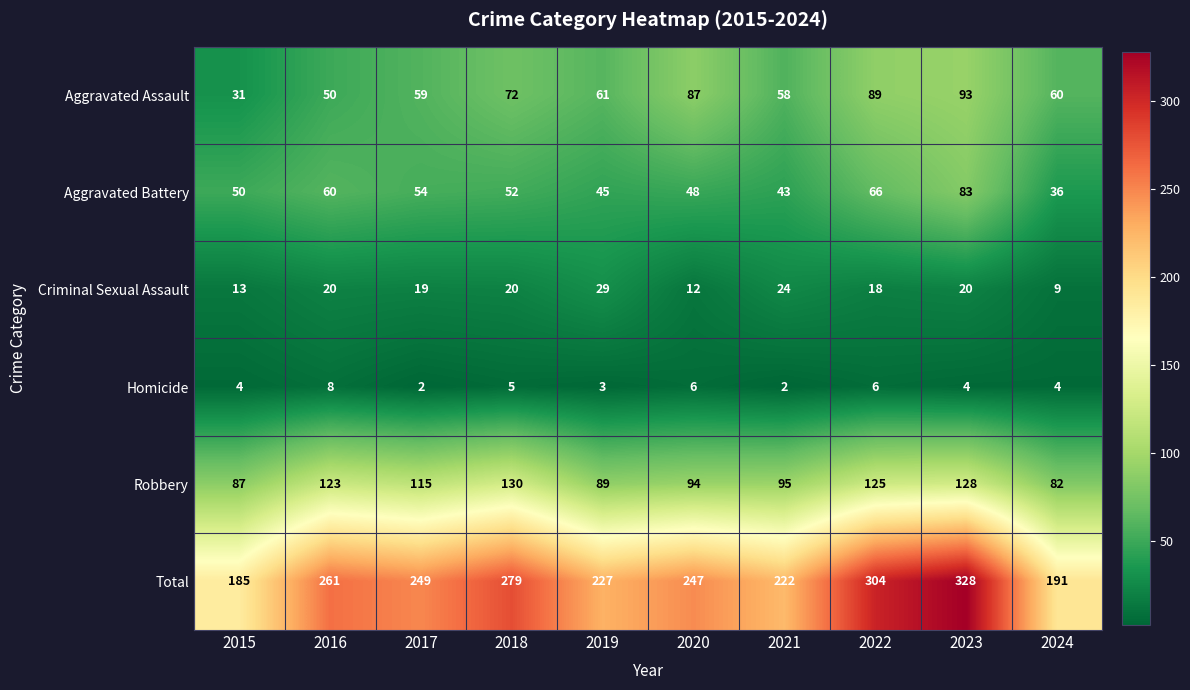

Which series changed the most between 2017 and 2019?

Robbery